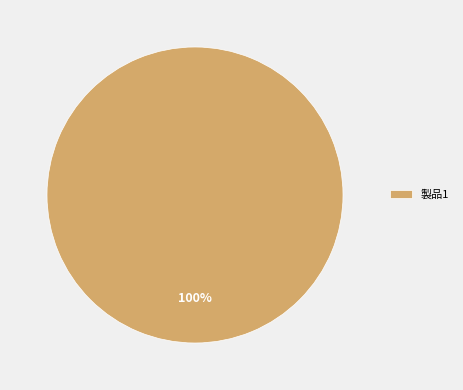

Is there any slice that represents more than half of the pie?

Yes